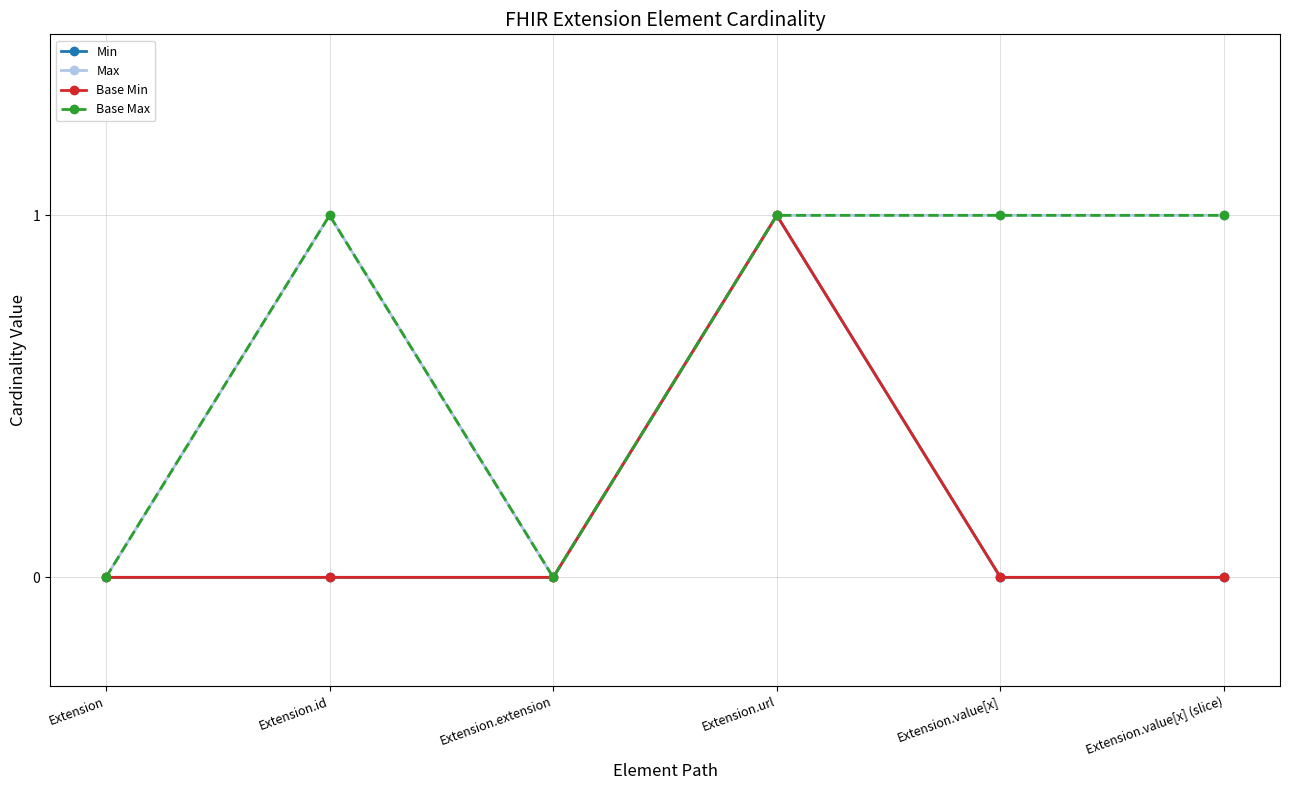

What position from the right is Extension.value[x]?

2